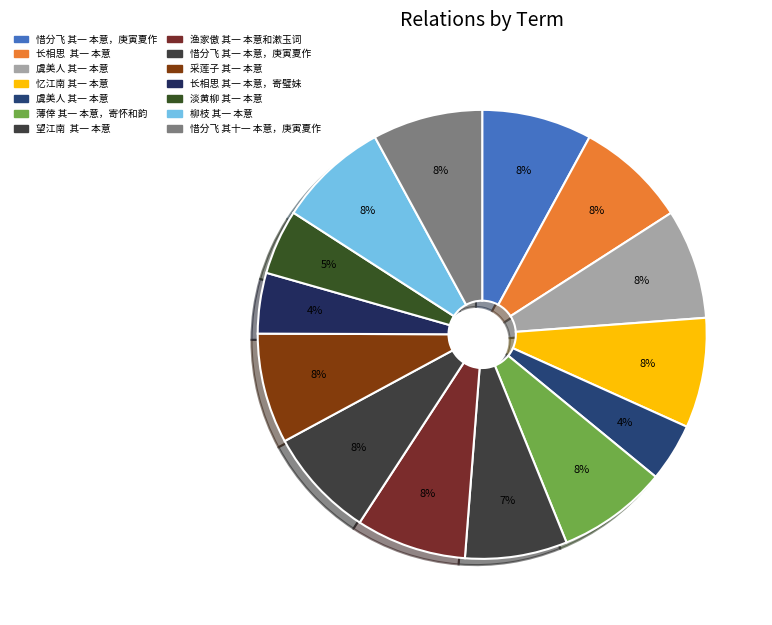

How many segments does this pie chart have?

14